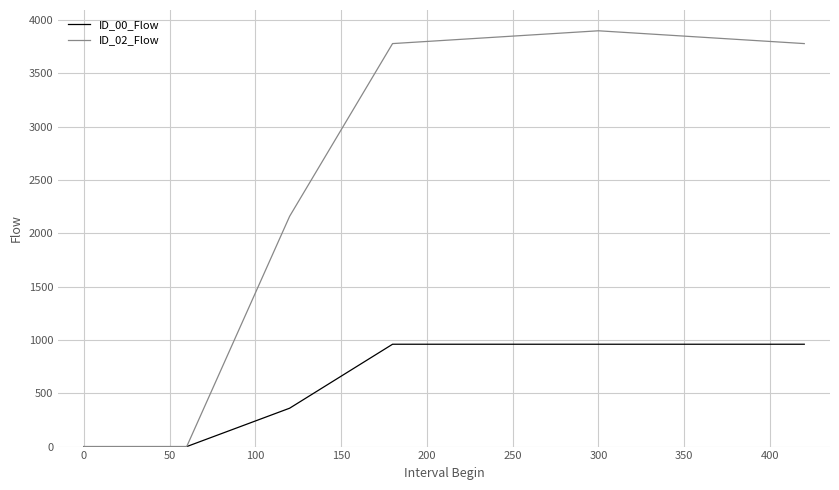

How many interior local peaks does the ID_02_Flow series have?

1